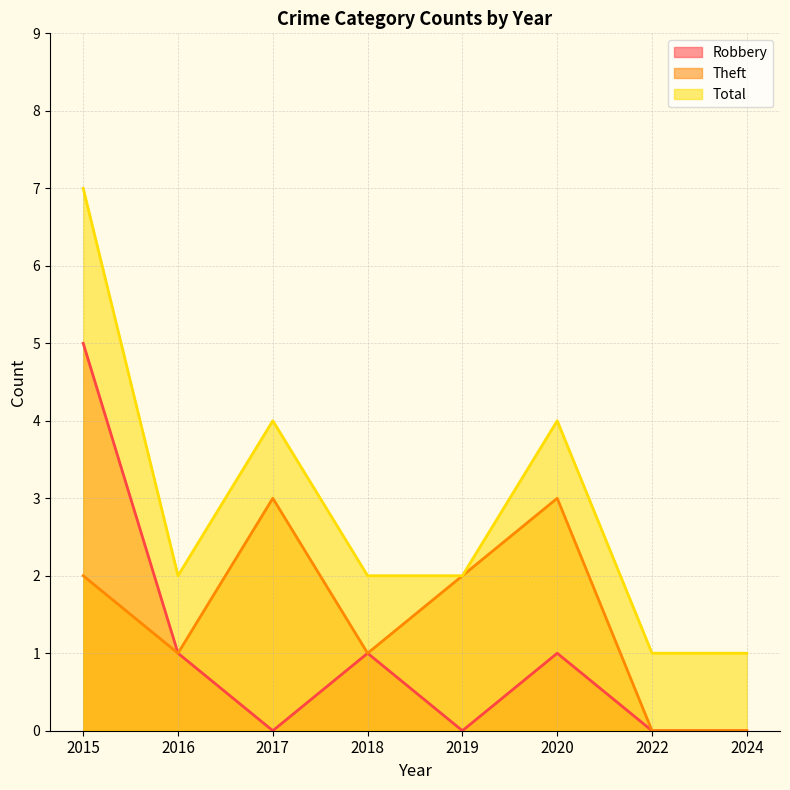

How many interior local peaks does the Theft series have?

2